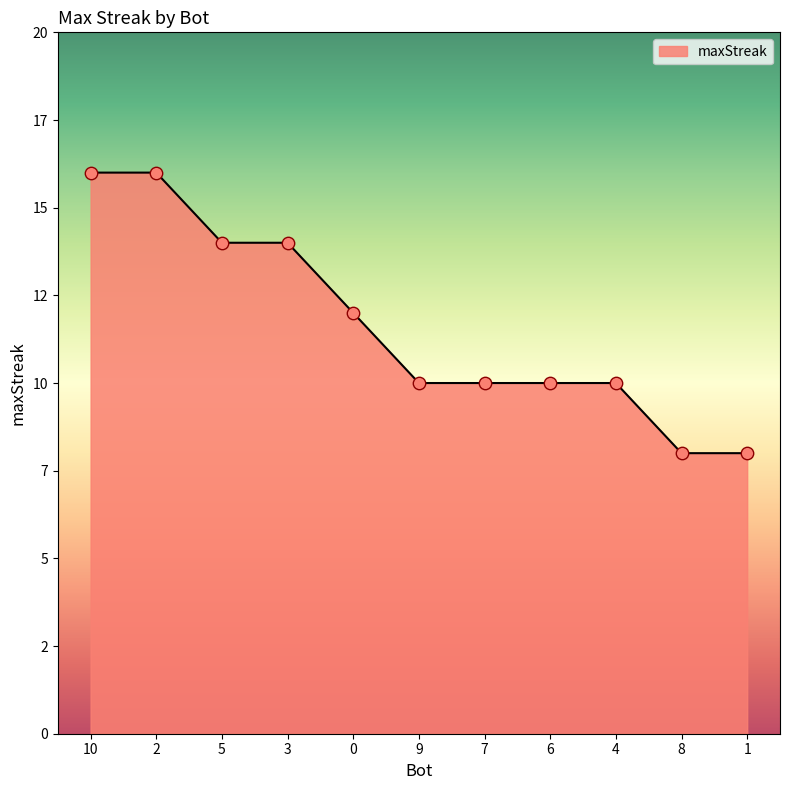

Is this an area chart (filled region under the line)?

Yes